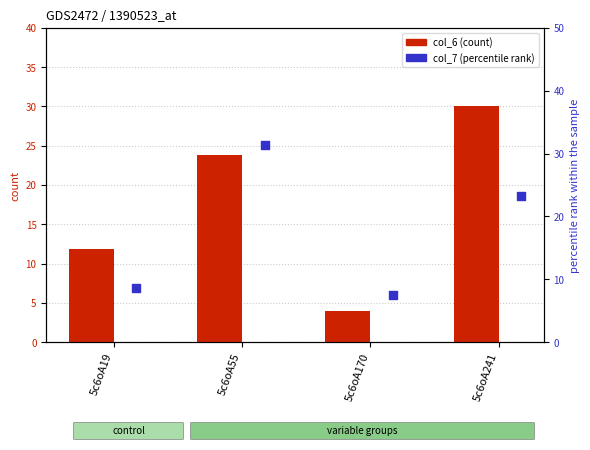

At which category is the sum across all series the highest?

5c6oA55